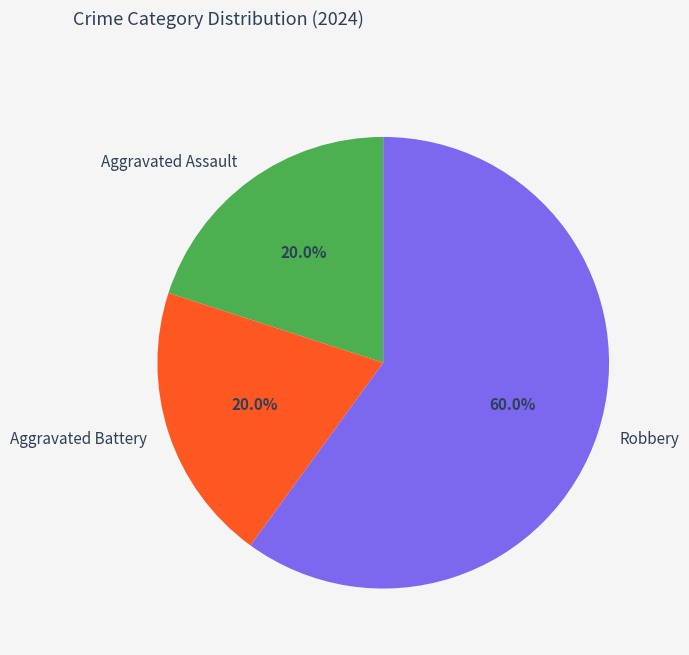

Is the sum of Aggravated Assault and Robbery greater than half?

Yes